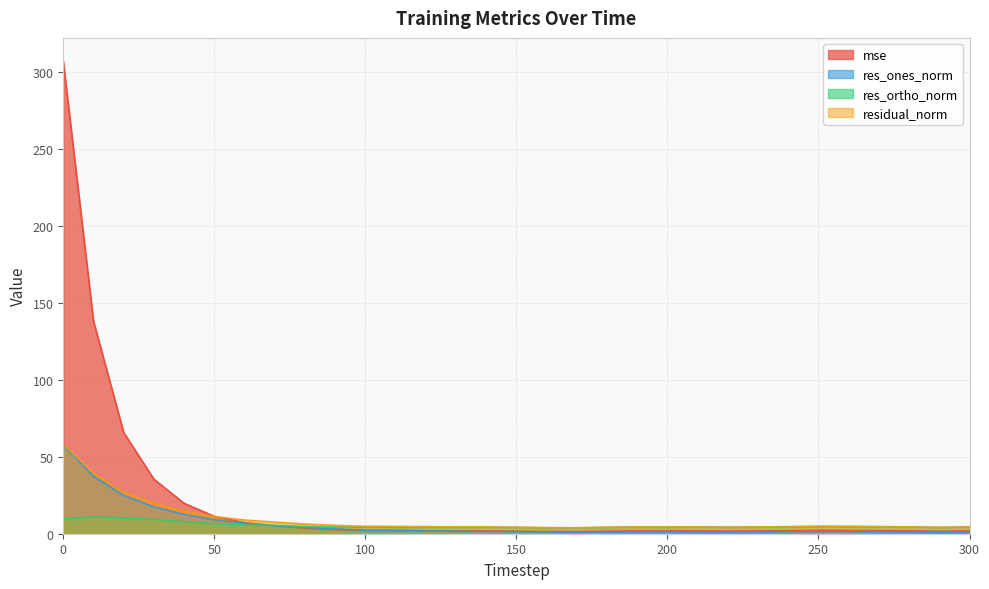

What is the value of the res_ortho_norm point at the 7th from the left?

5.7